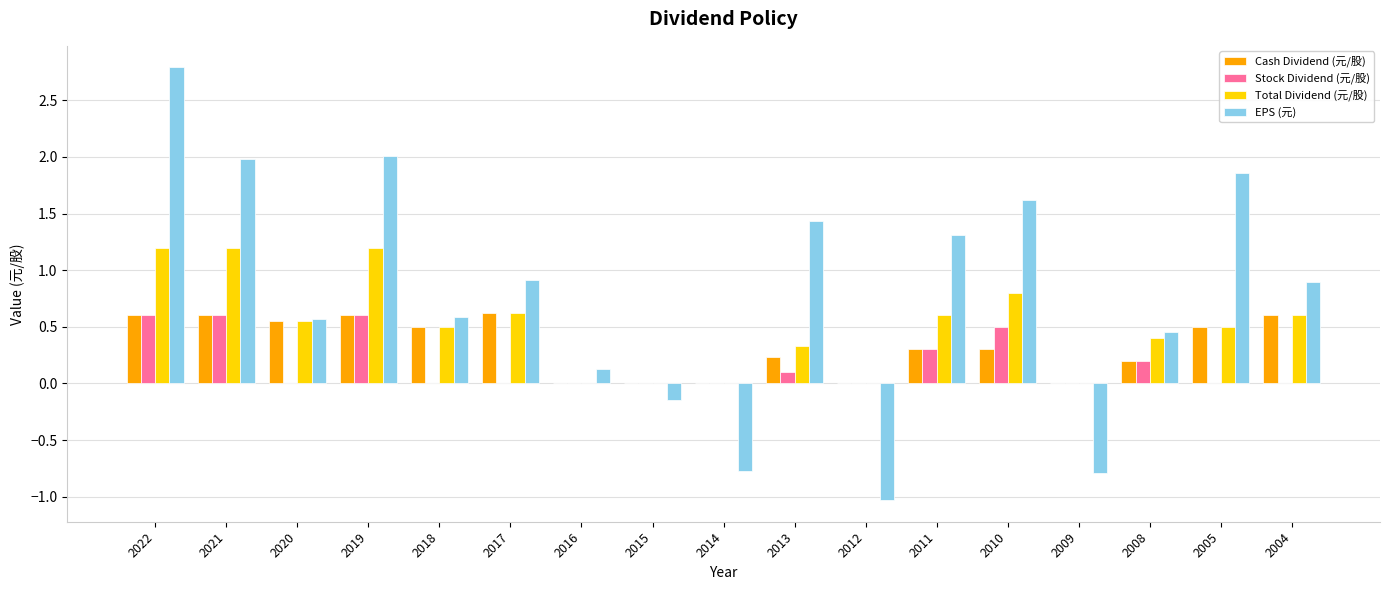

What is the sum of the Cash Dividend (元/股) values at 2005 and 2004?

1.1